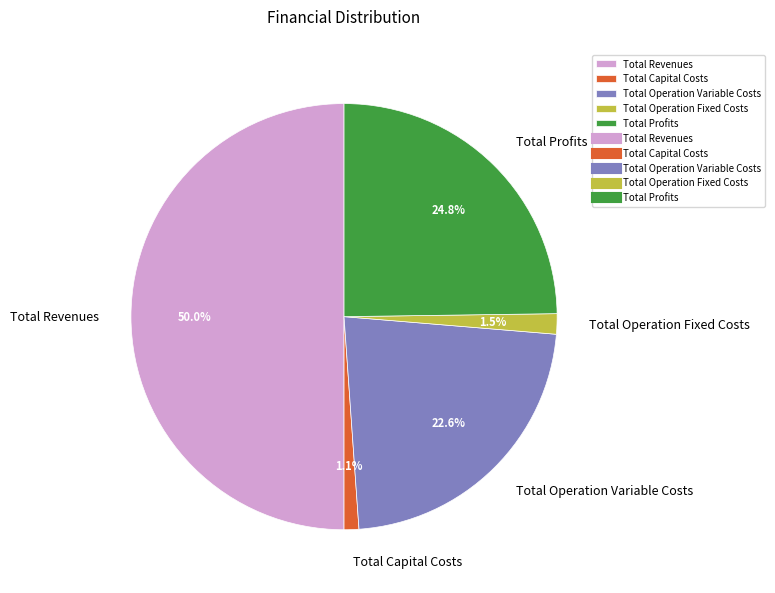

Approximately how many times larger is the value at Total Profits compared to Total Revenues?

0.5